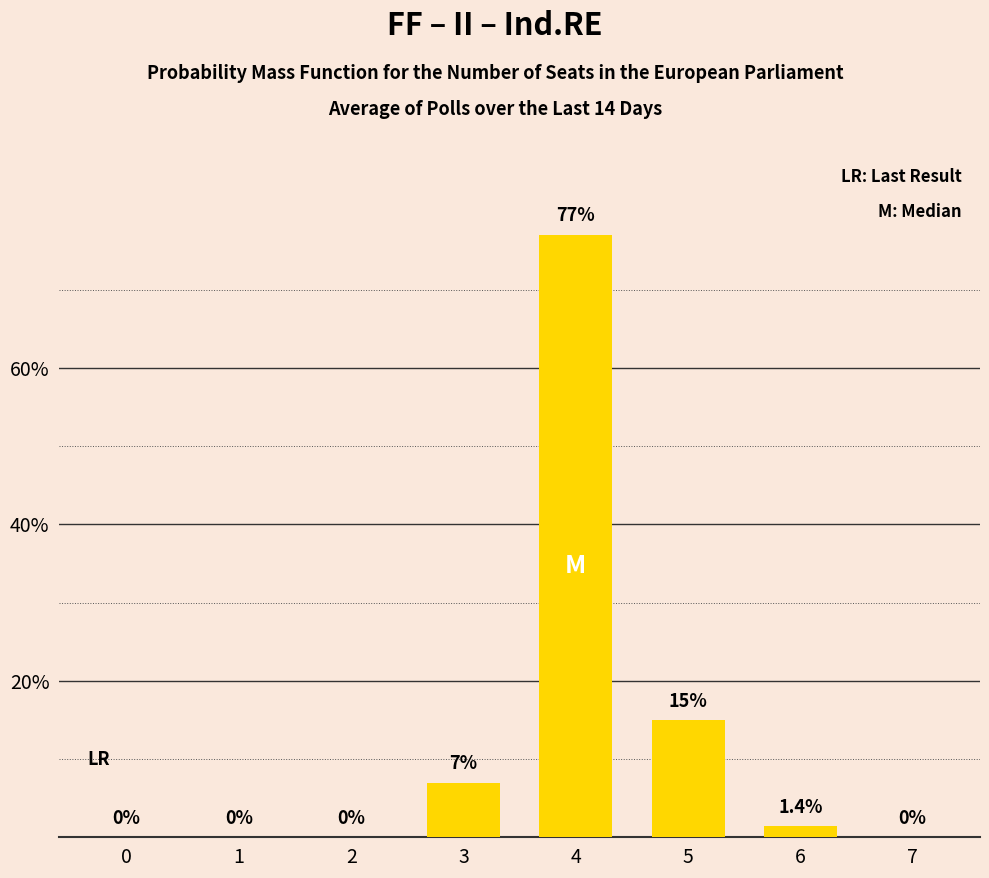

True or false: the data shows 0.0 at 2.

True